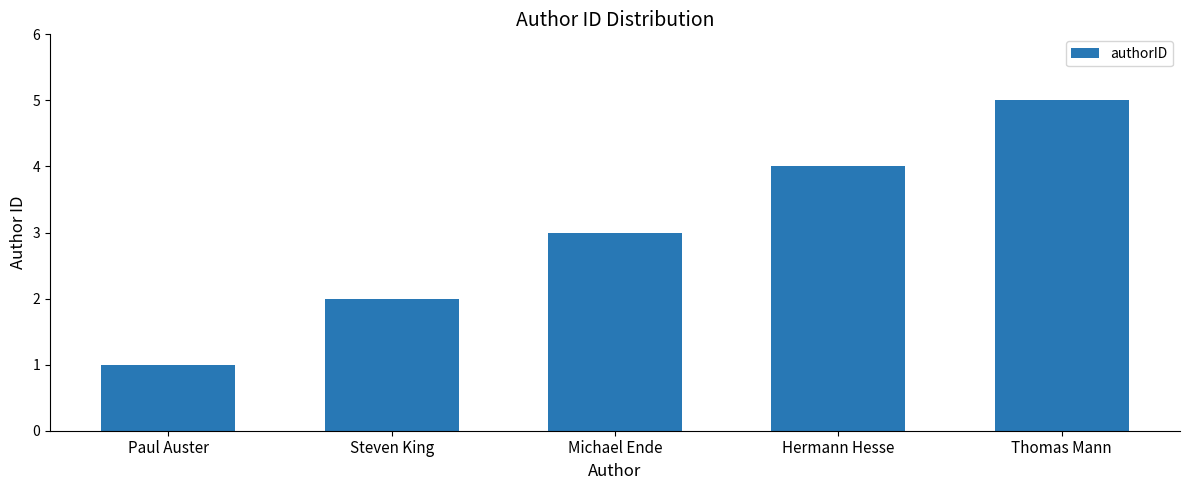

Approximately how many times larger is the value at Hermann Hesse compared to Steven King?

2.0